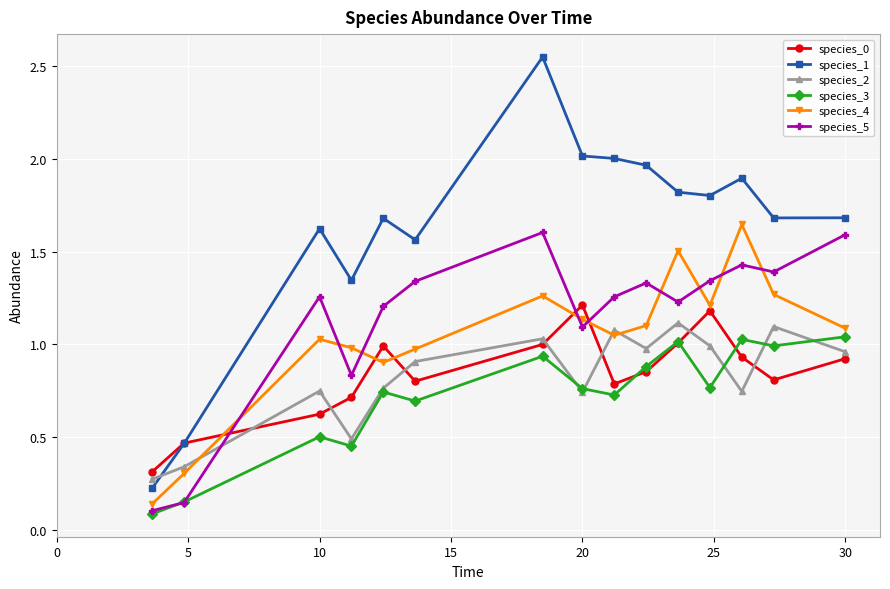

How many data points in species_4 are less than 1?

5